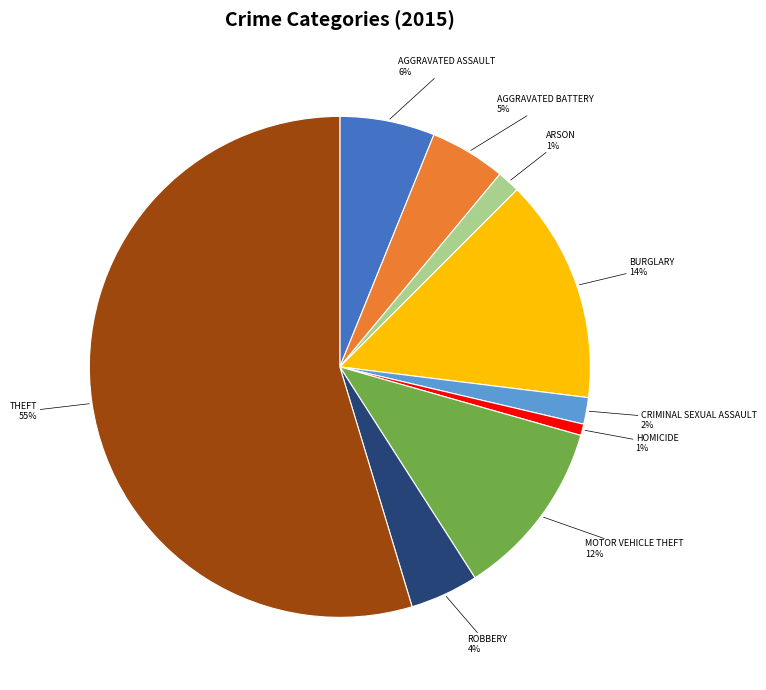

How many segments does this pie chart have?

9